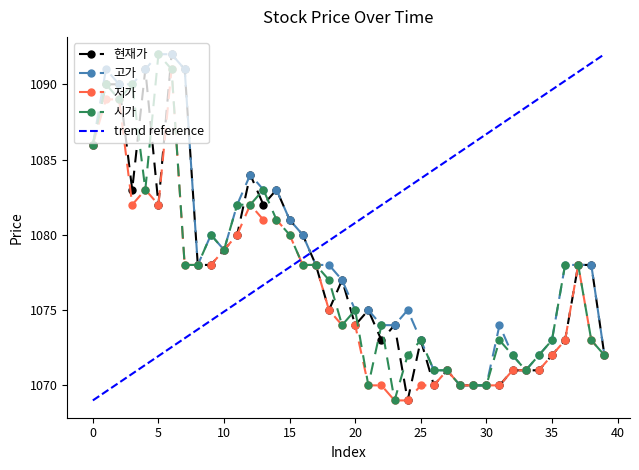

Is the value of 현재가 at 24 greater than the value of 고가 at 35?

No